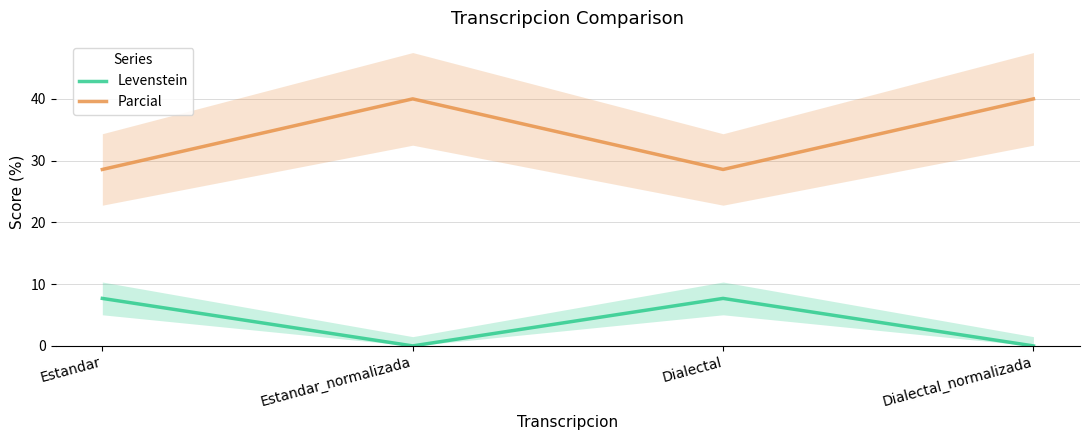

Reading right to left, transcribe all the data shown in this chart.

Levenstein: 0.0	7.7	0.0	7.7
Parcial: 40.0	28.6	40.0	28.6